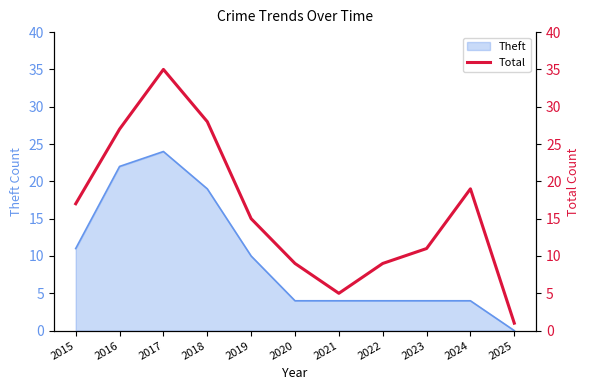

How many data points are less than 15?

5